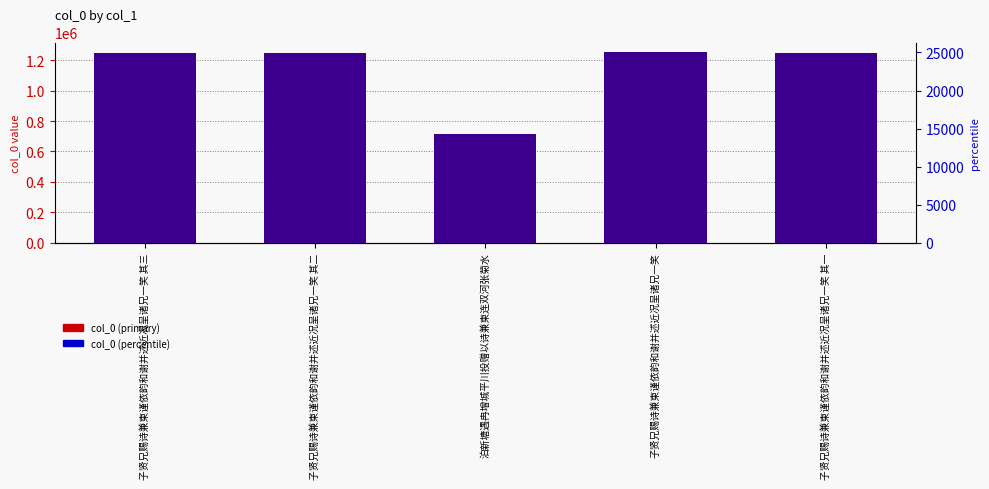

What is the total value across all series at 子贤兄赐诗兼柬谨依韵和谢并述近况呈诸兄一笑 其一?

1269509.3